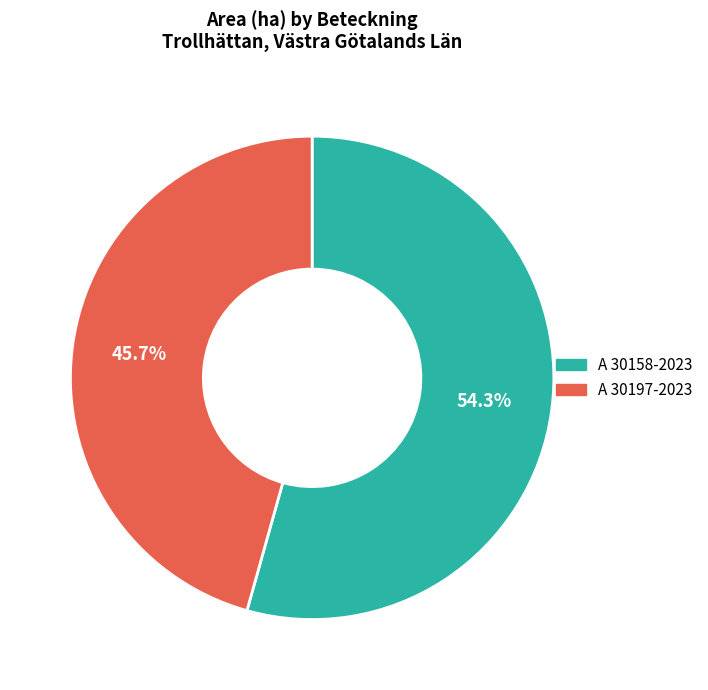

What percentage is the A 30158-2023 slice, to the nearest percent?

54%